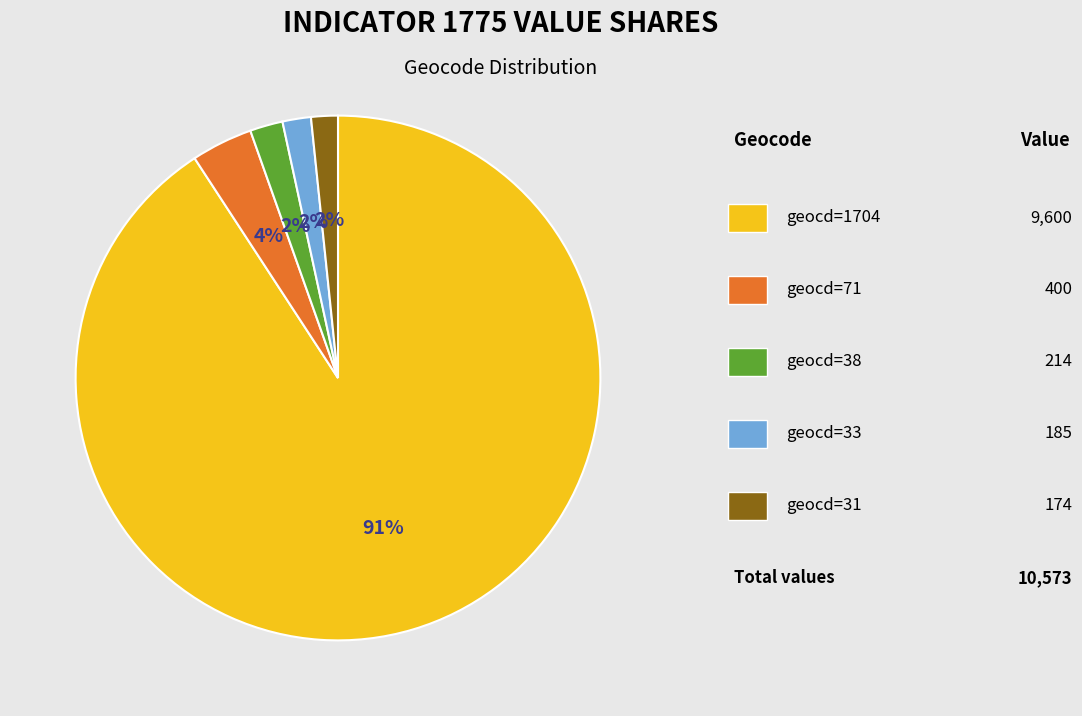

Does any single category account for the majority?

Yes